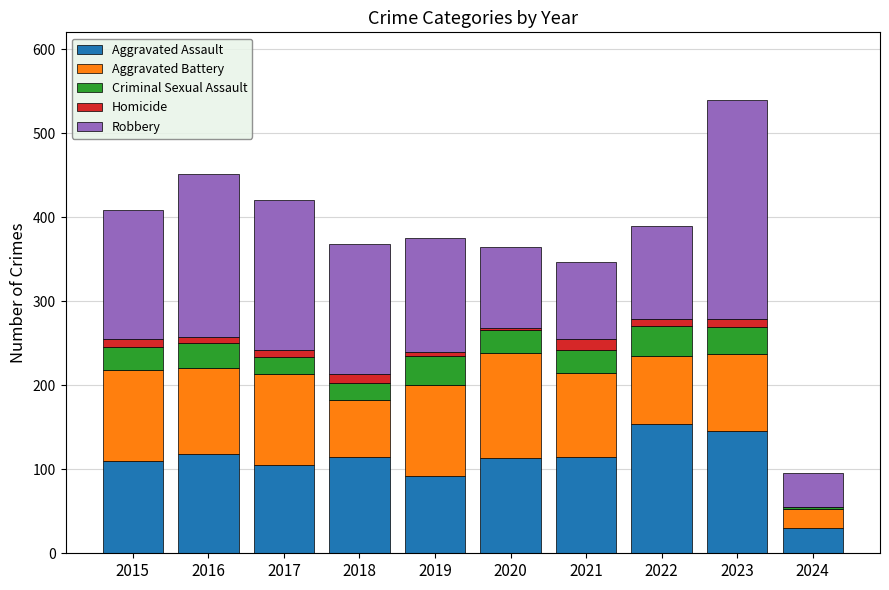

At which label is Aggravated Assault closest to 92?

2019